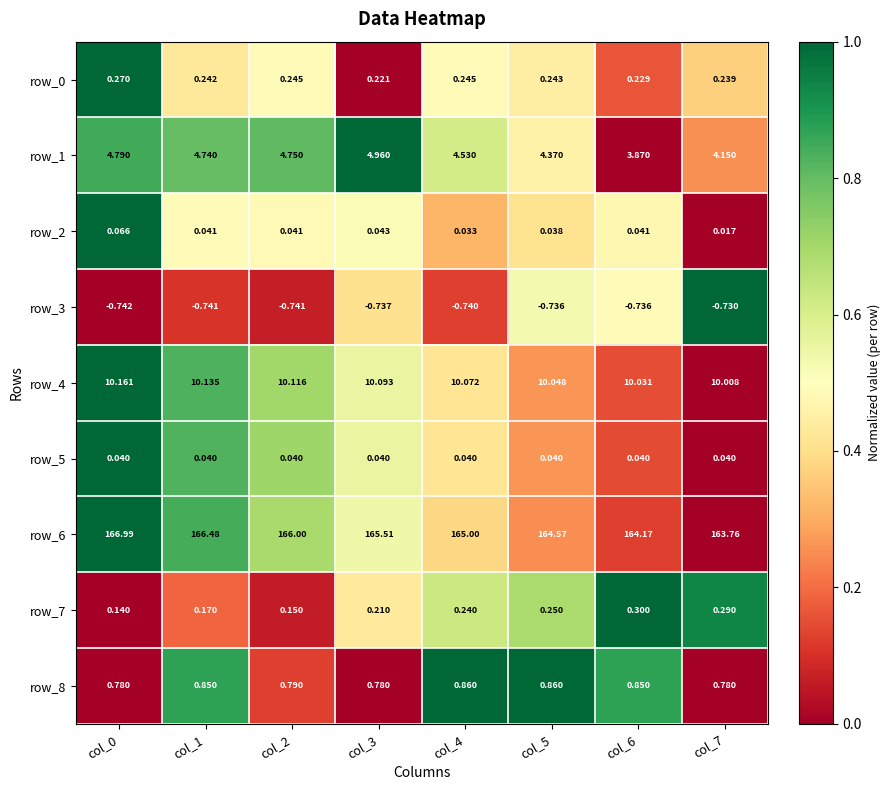

Is the value of row_4 at col_7 greater than the value of row_2 at col_3?

Yes